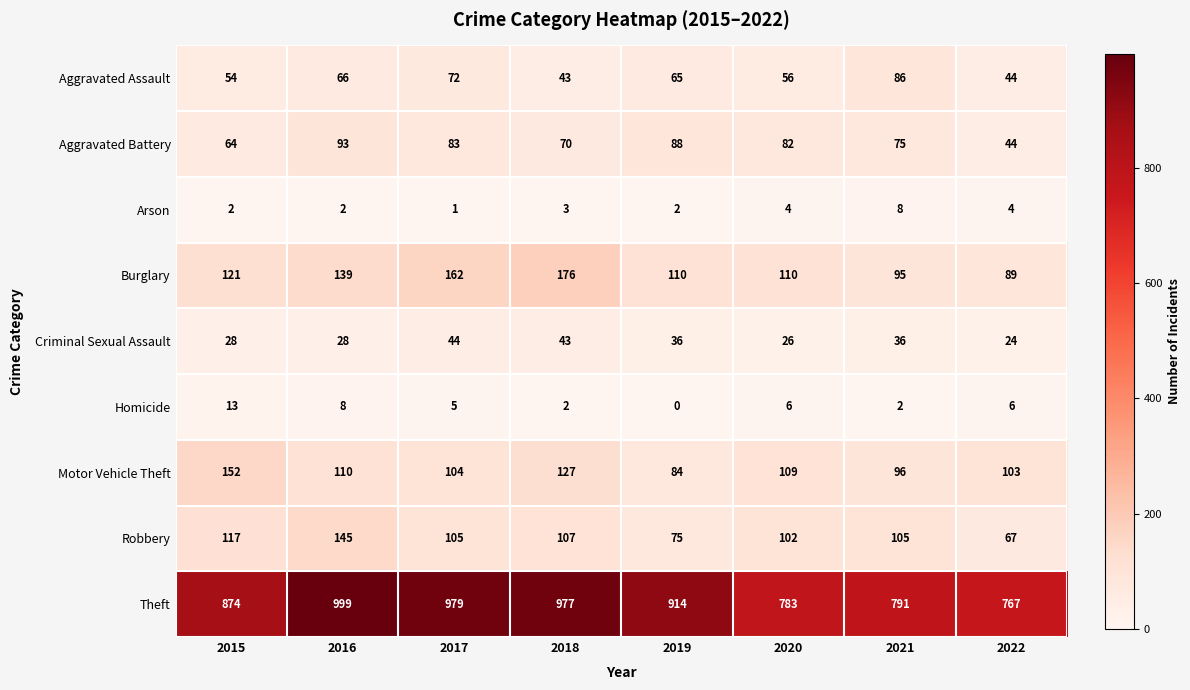

At how many categories does at least one series exceed 228?

8